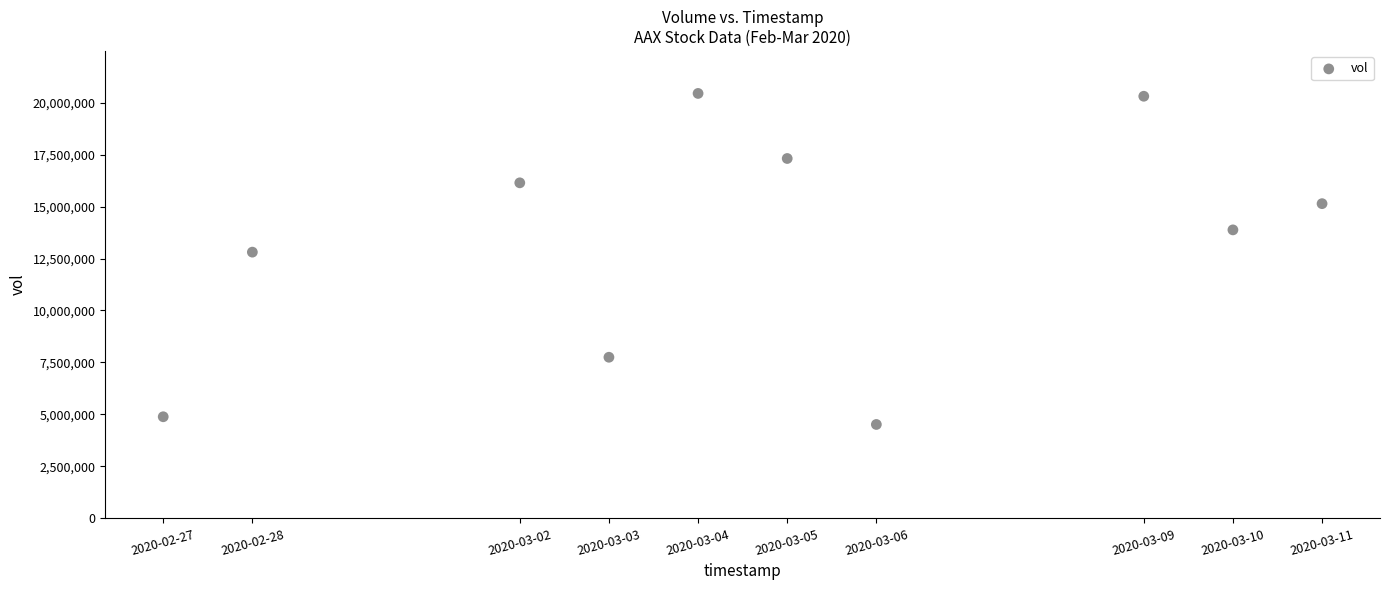

What is the range of X values (max minus min)?

1123200